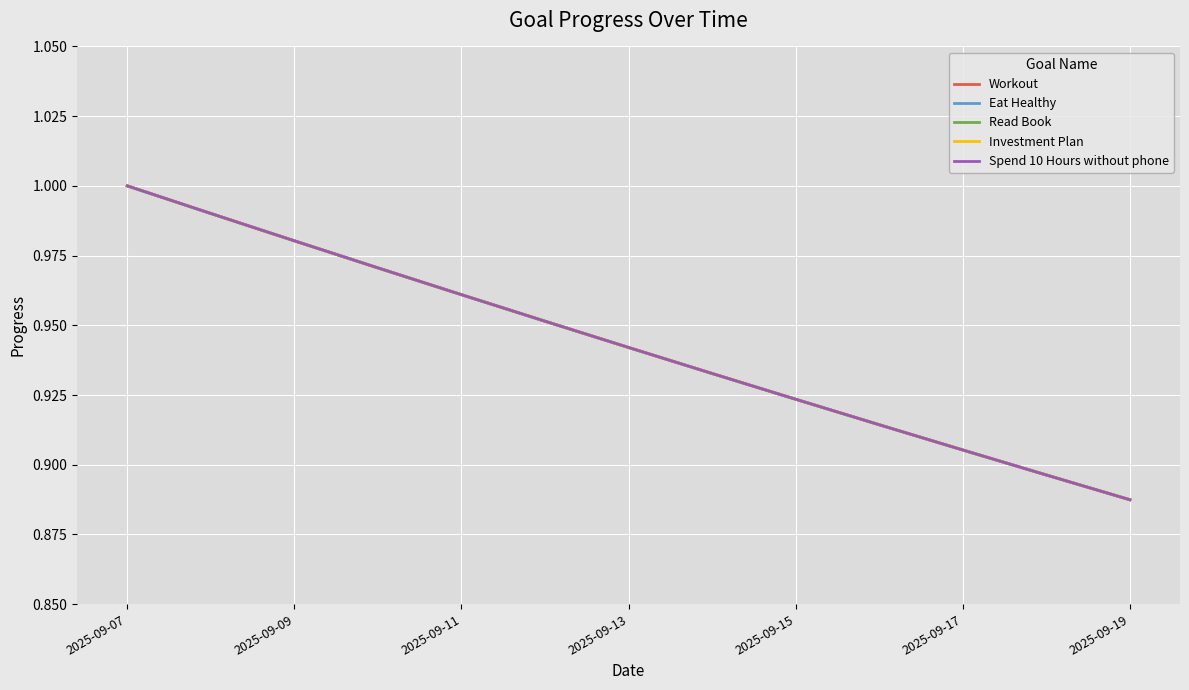

The Investment Plan series shows 0.5 at 11. True or false?

False